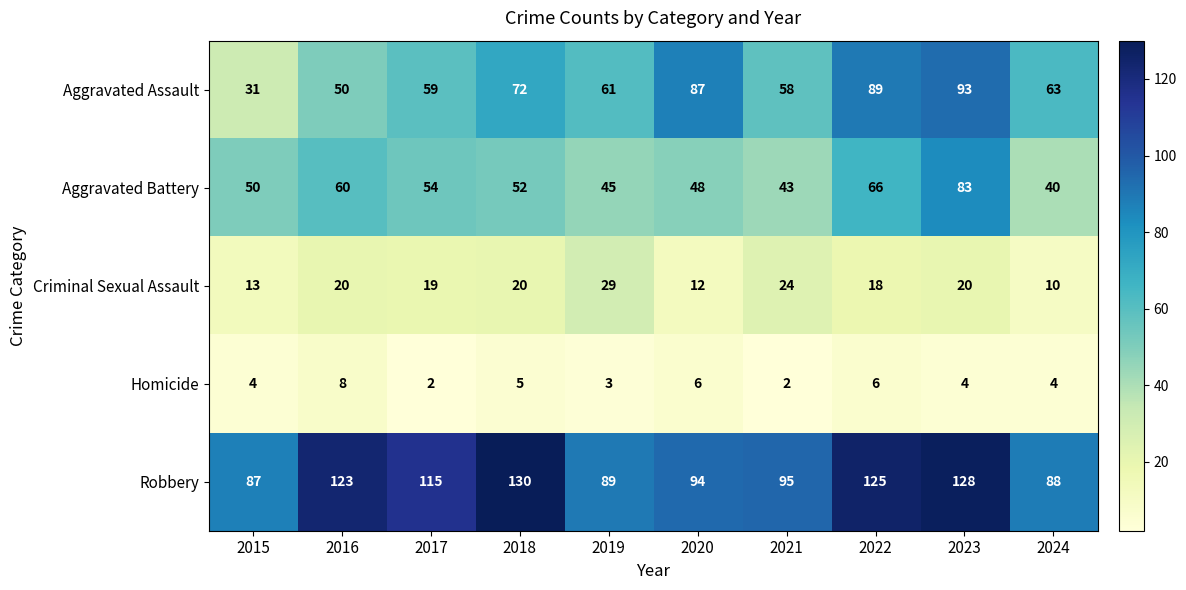

Is it true that Aggravated Assault equals 27 at 2021?

False